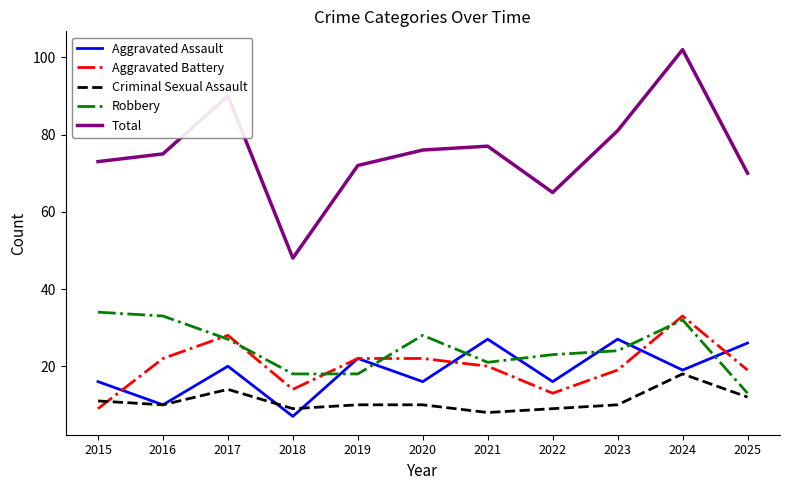

What is the maximum value for Criminal Sexual Assault?

18